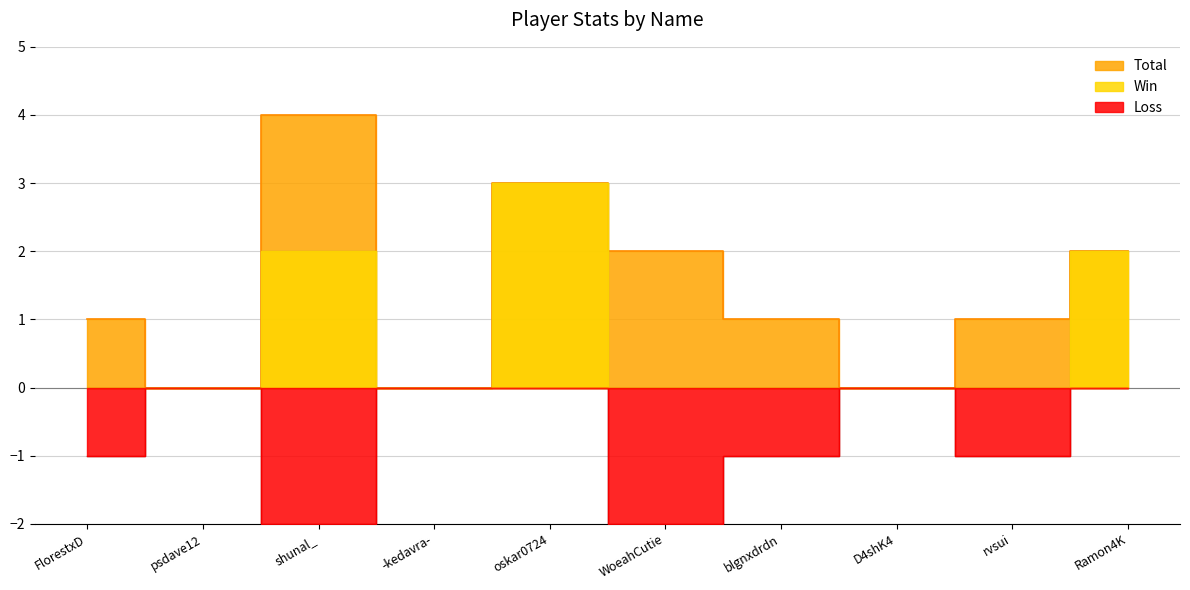

True or false: Win has more than 1 points higher than both neighbors.

True